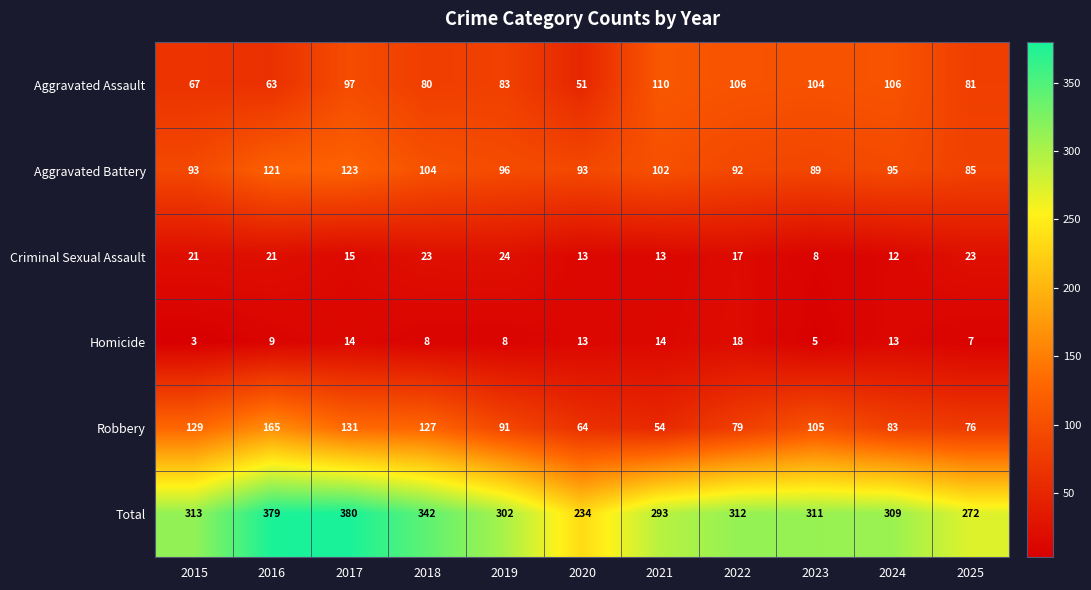

Rank the series at 2018 from lowest to highest value.

Homicide, Criminal Sexual Assault, Aggravated Assault, Aggravated Battery, Robbery, Total